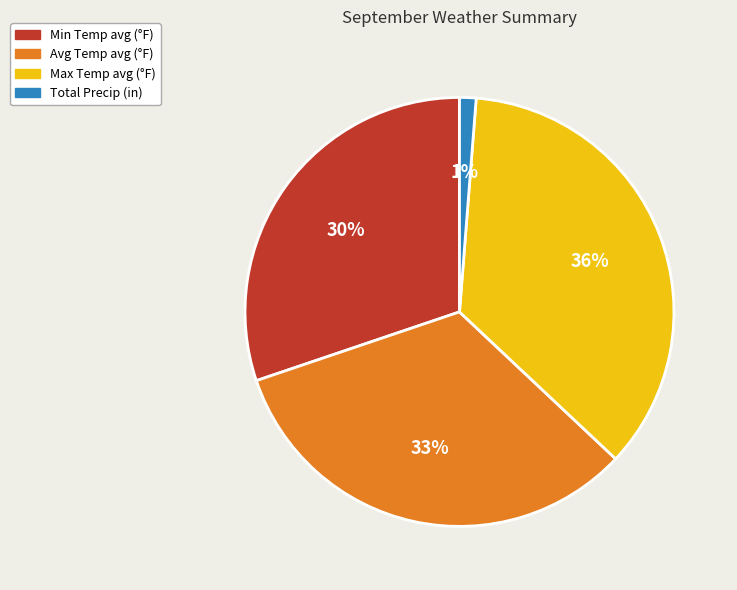

To the nearest percent, what is the difference between the largest and smallest slice percentages?

35%